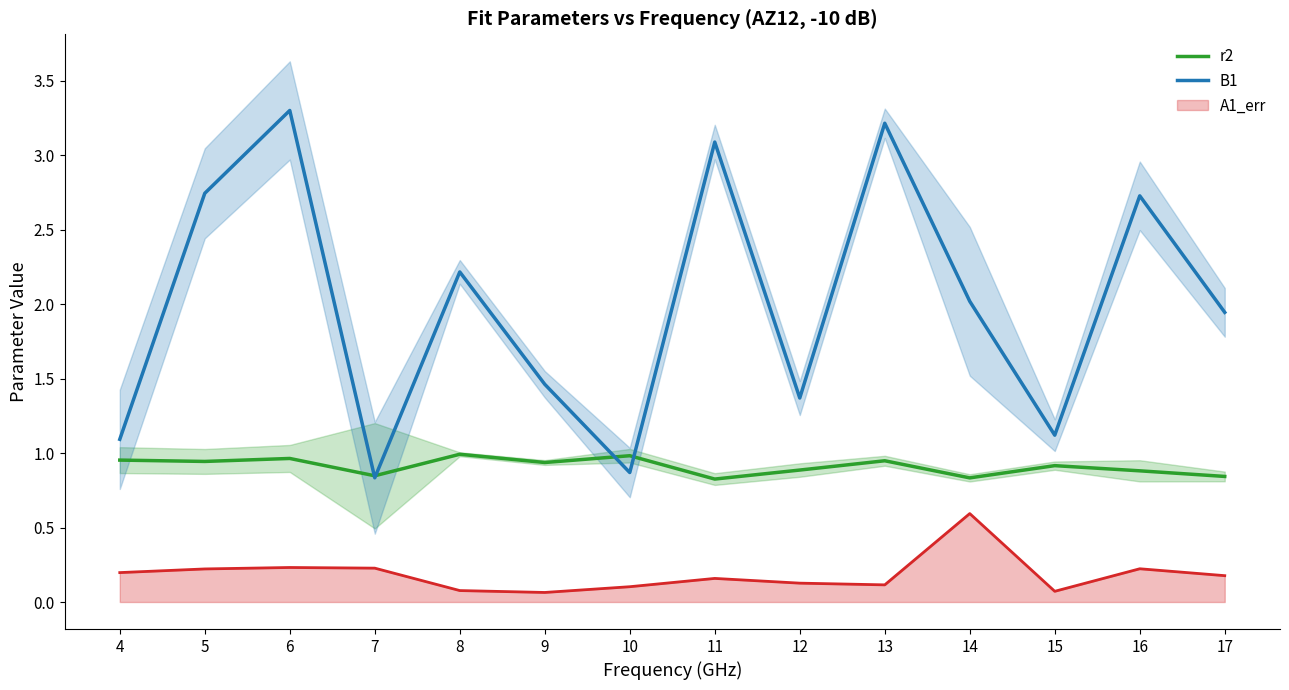

True or false: r2 has a value of 1.0 at 8.

True